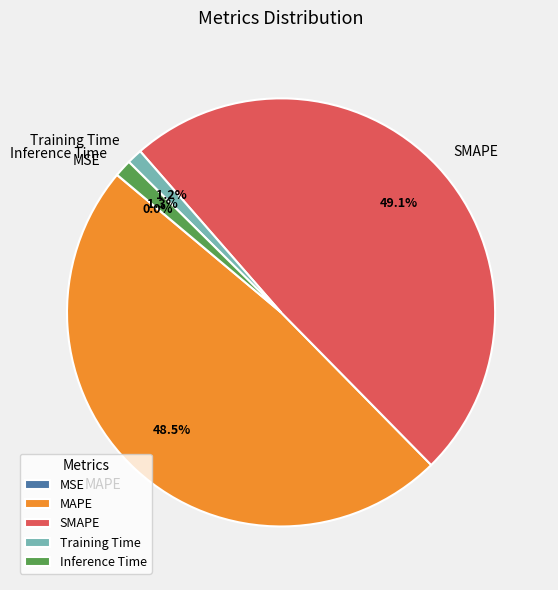

The SMAPE slice represents 36% of the pie. True or false?

False